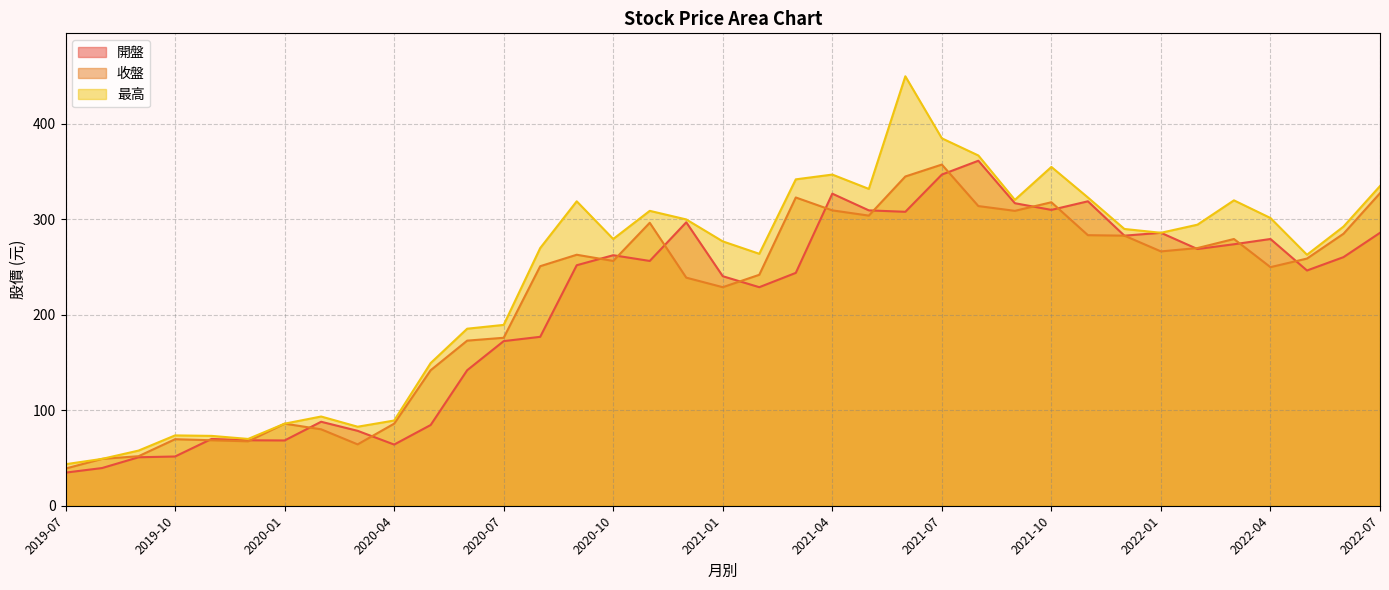

True or false: 收盤 and 最高 cross at least once.

False